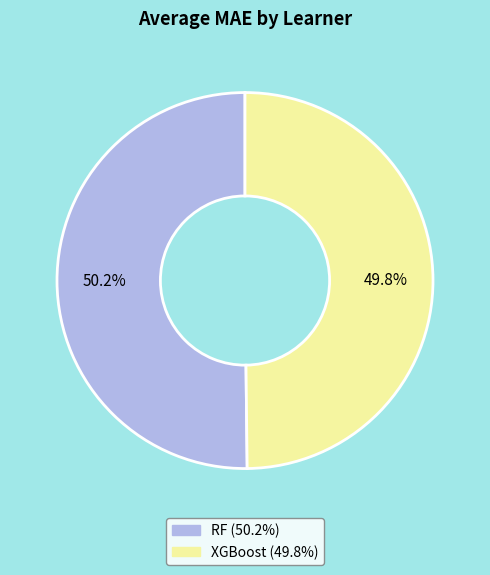

Is there a majority slice in this chart?

Yes